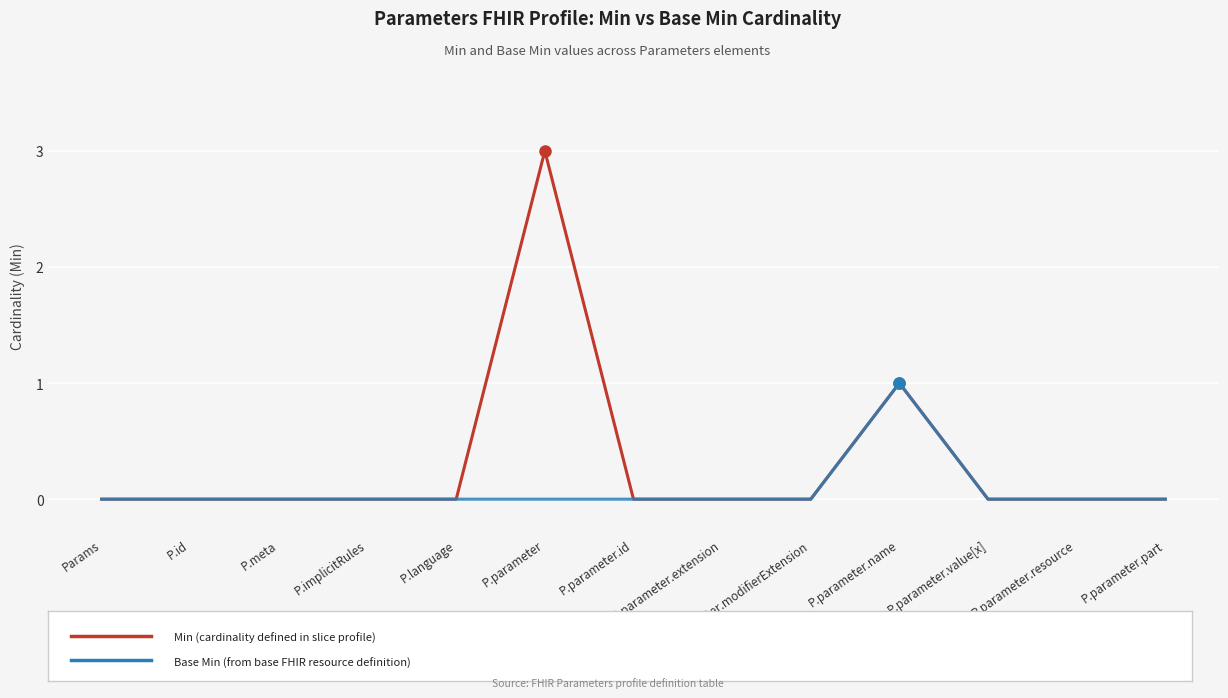

At which category is the sum across all series the highest?

P.parameter